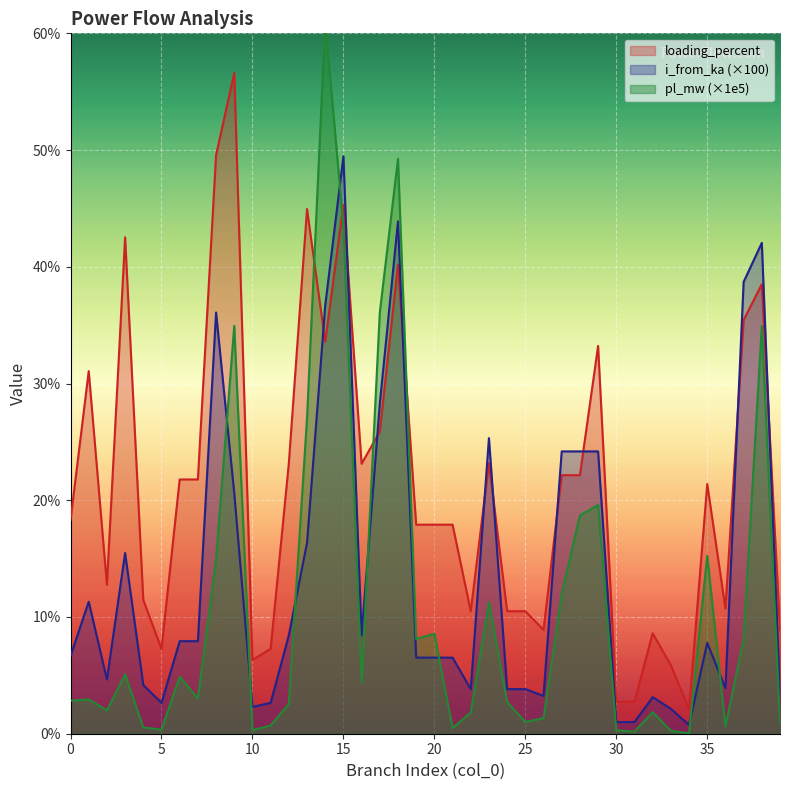

Which has a higher value, 30 or 24?

24